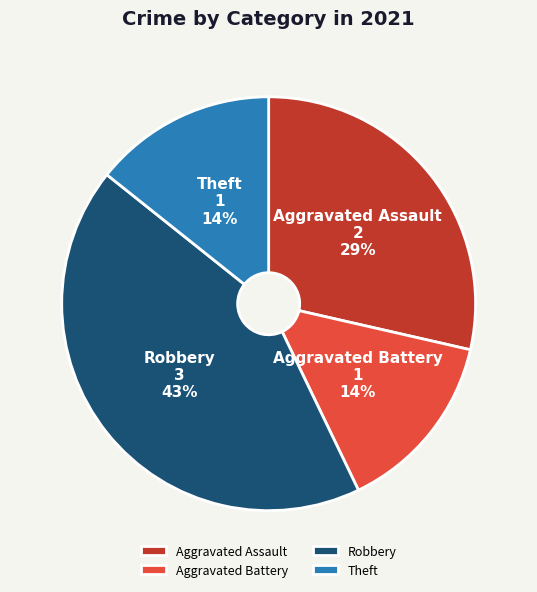

The Aggravated Assault slice represents 22% of the pie. True or false?

False